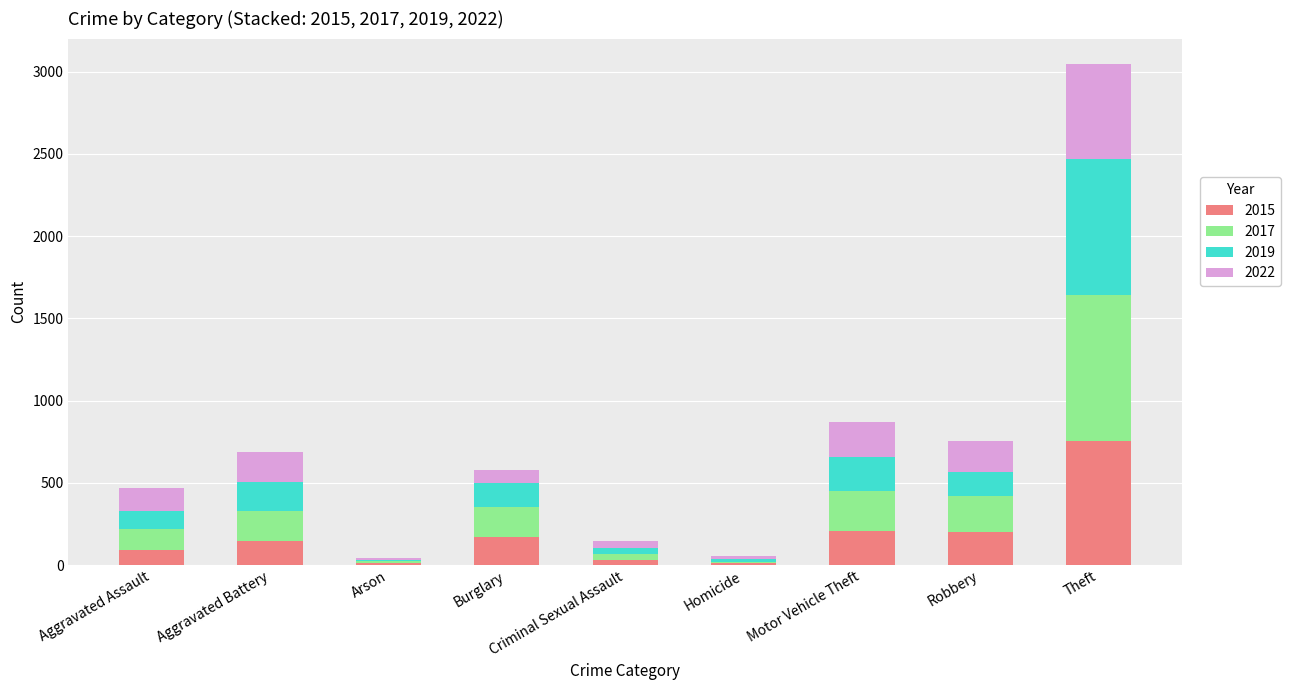

What is the sum of the 2015 values at Aggravated Battery and Robbery?

349